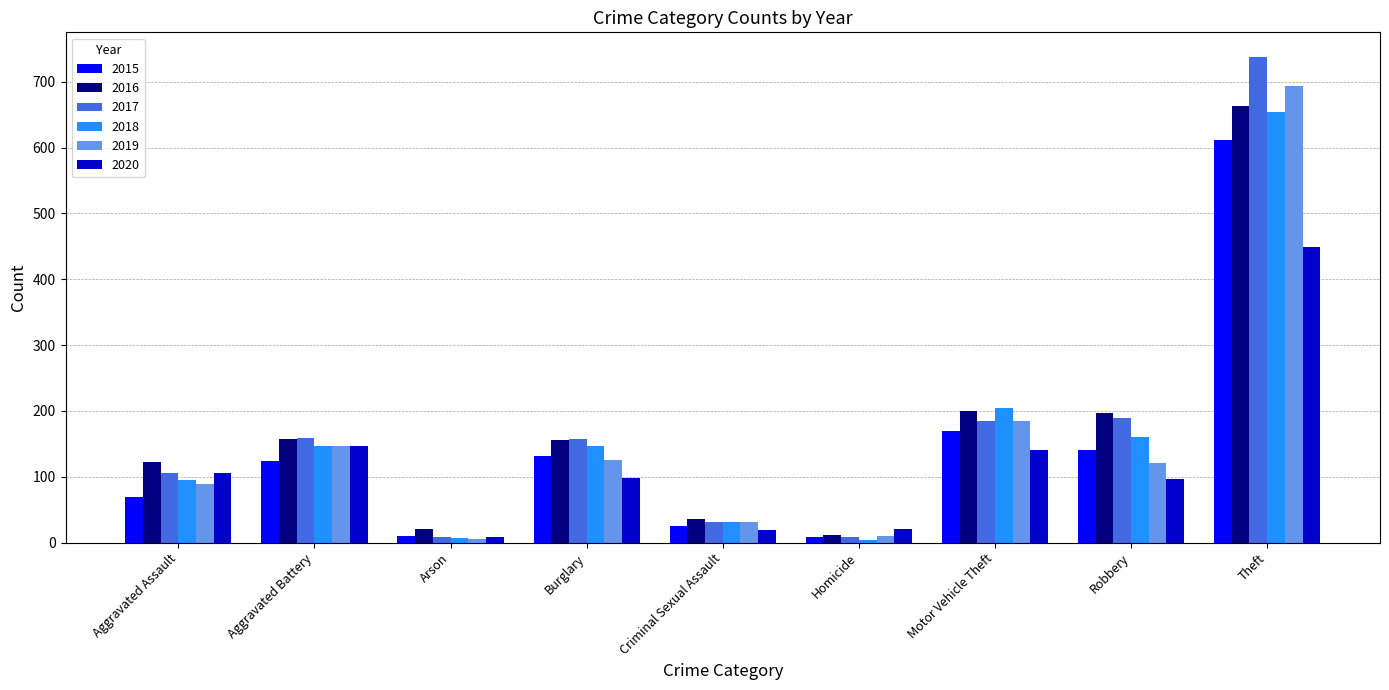

Between Criminal Sexual Assault and Motor Vehicle Theft, which series saw the biggest shift?

2018